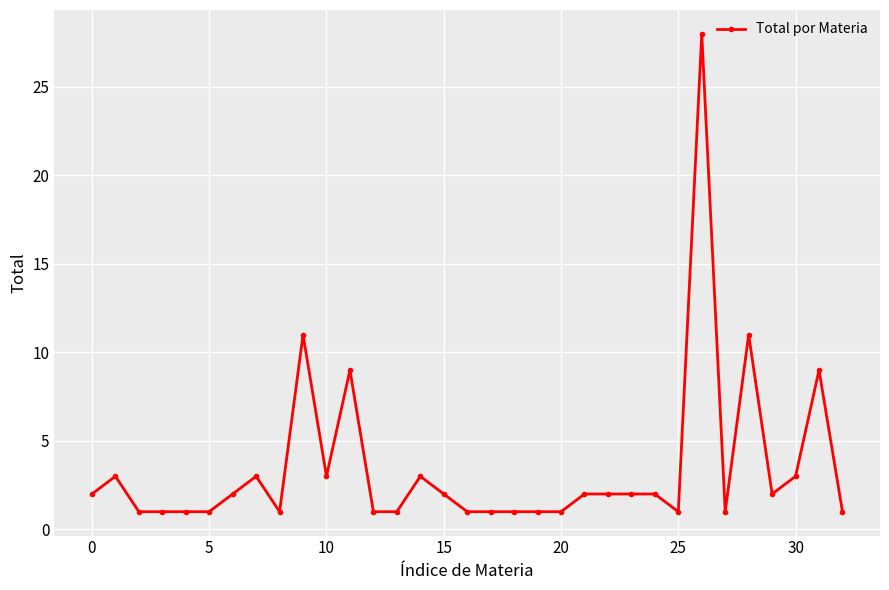

Count the number of data series in this chart.

1